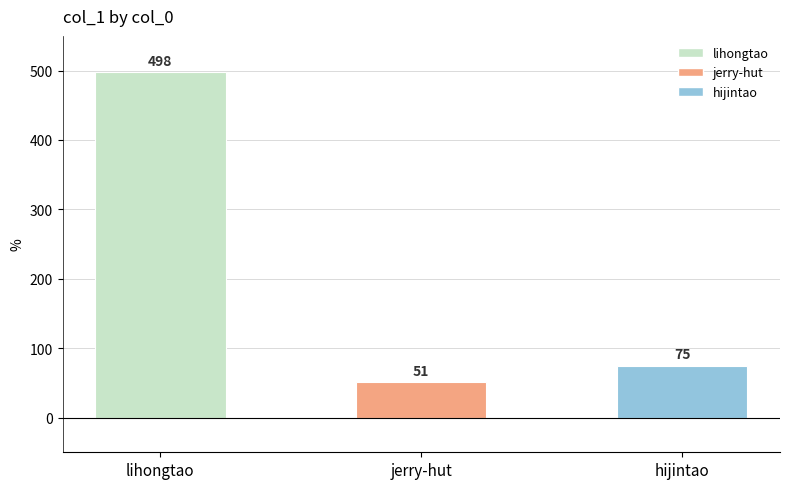

At which category does the chart reach its minimum across all series?

jerry-hut